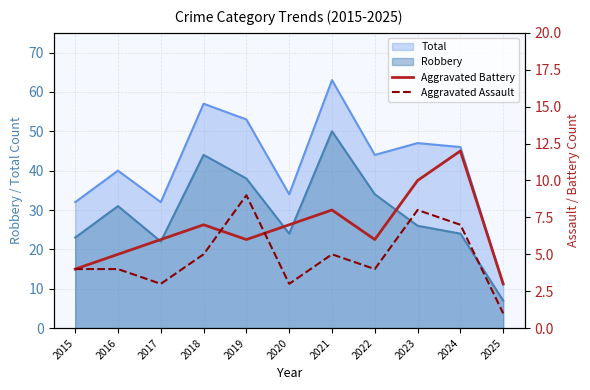

True or false: Aggravated Battery and Aggravated Assault intersect in this chart.

True